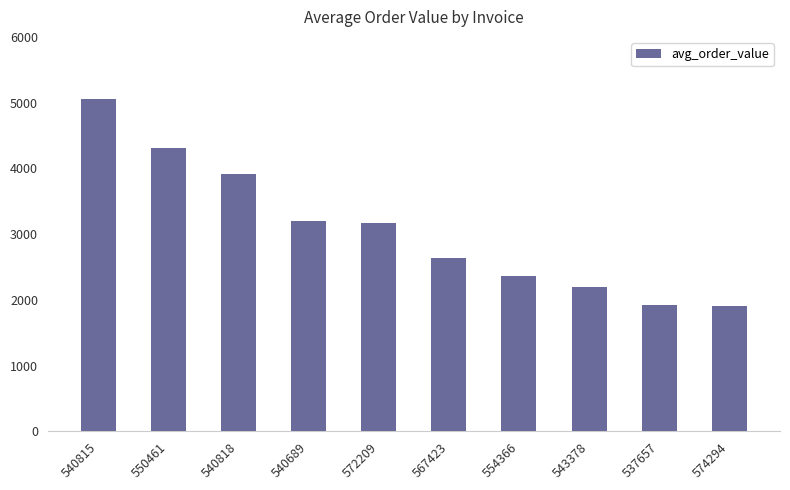

What is the difference between the values at 537657 and 550461?

2379.4